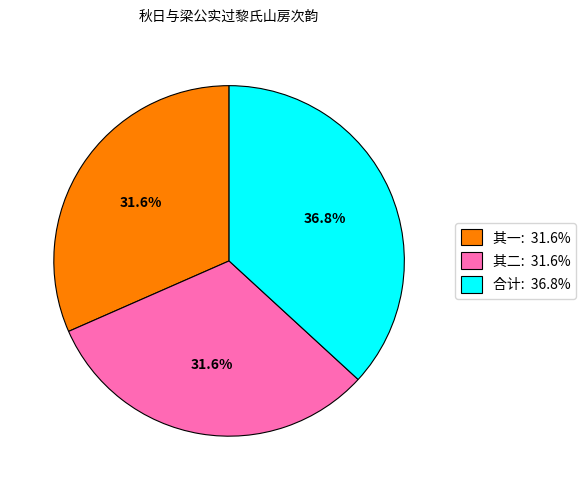

Between 合计: 36.8% and 其二: 31.6%, which is larger?

合计: 36.8%